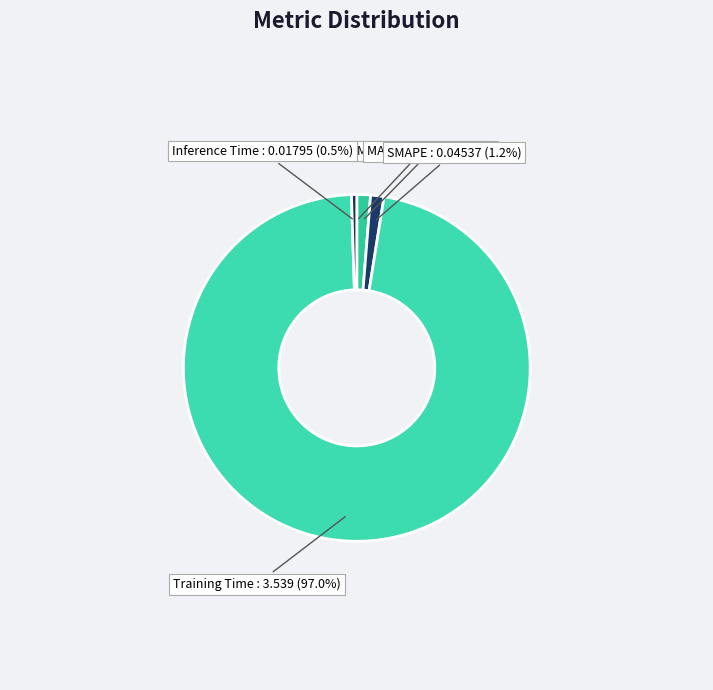

To the nearest percent, what is the average slice percentage?

20%